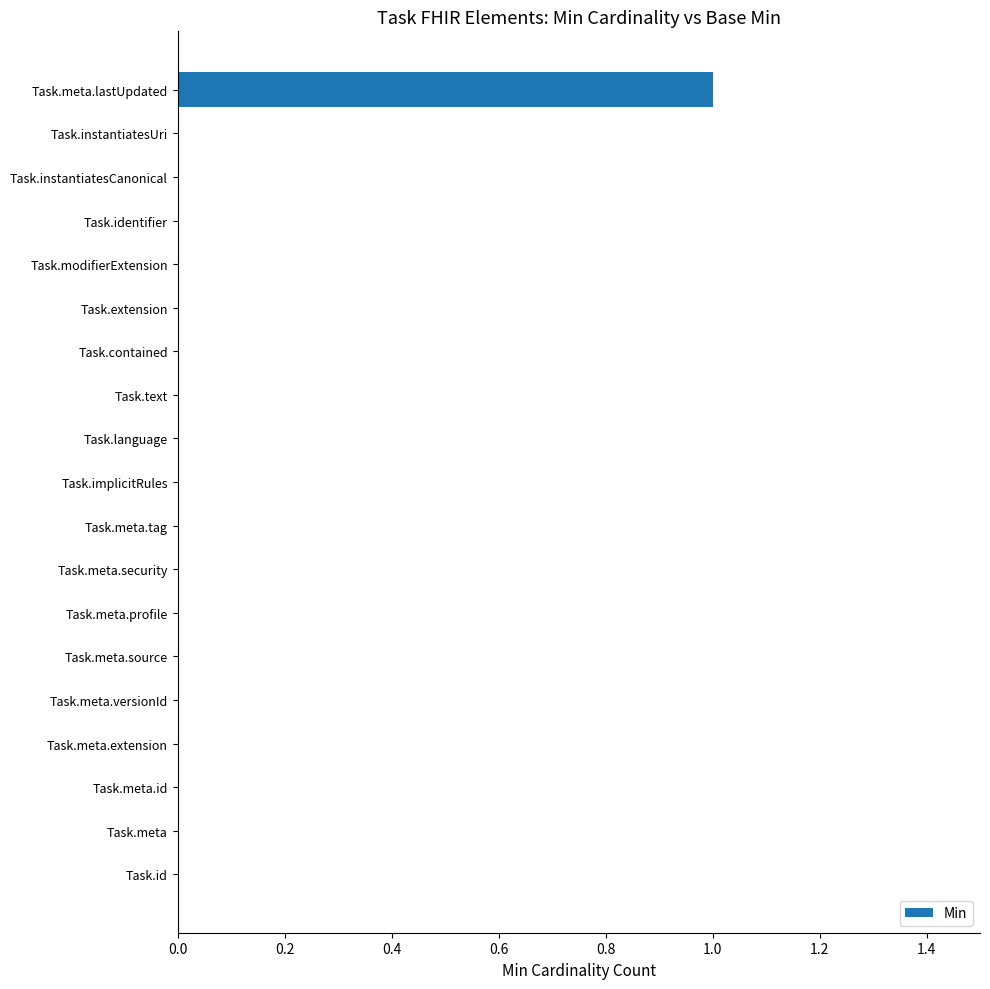

True or false: the data shows 0 at Task.modifierExtension.

True